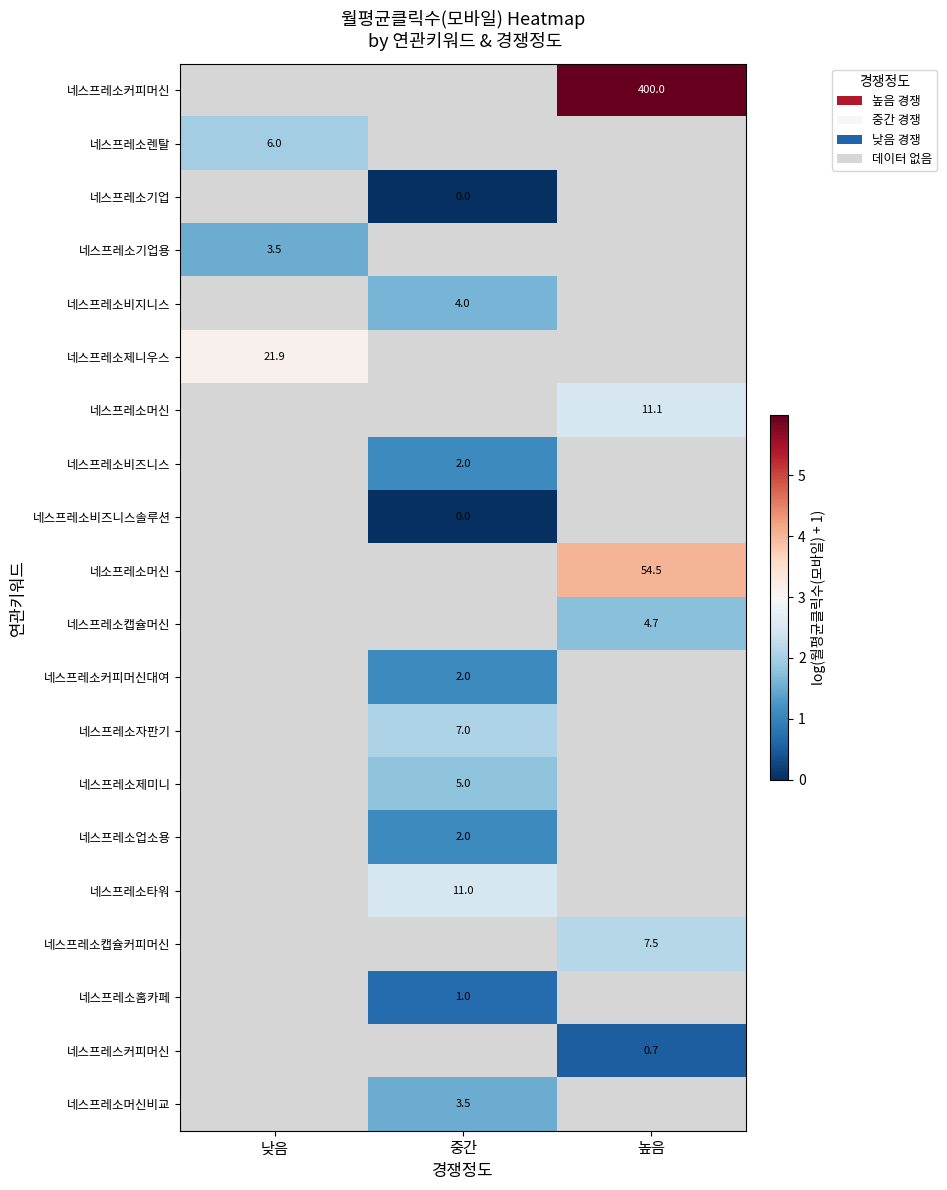

Is it true that 네스프레소타워 equals 7.5 at 중간?

False